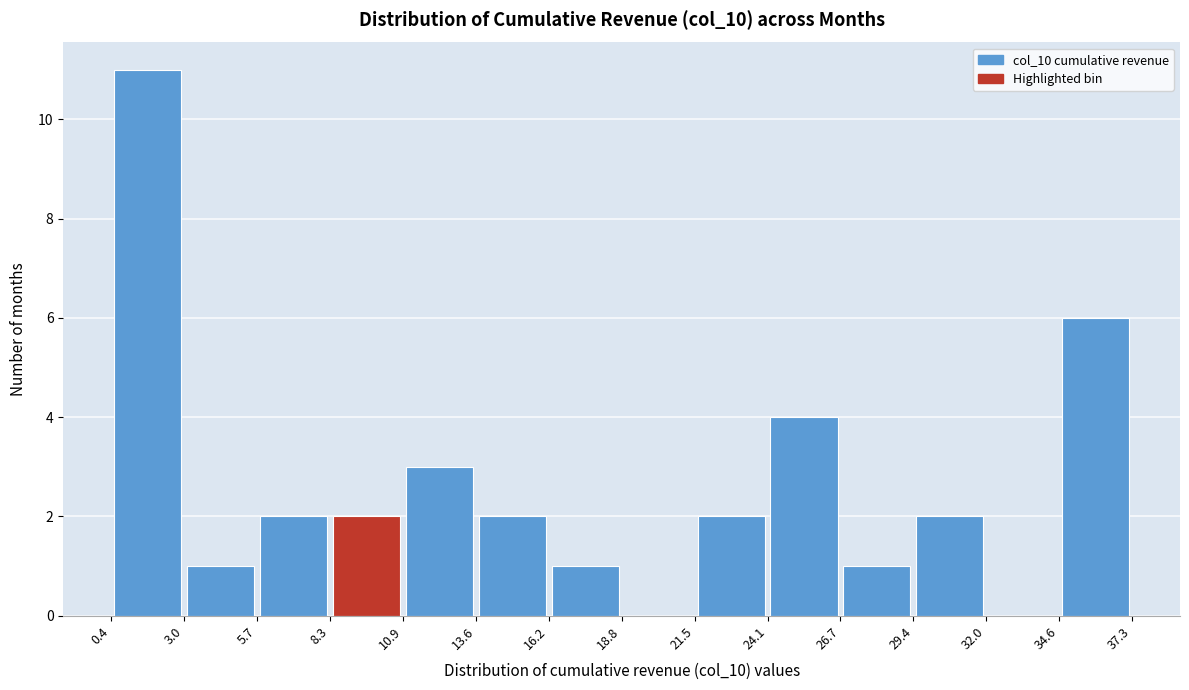

How tall is the bar that spans 8.3 to 10.9 on the x-axis? The values are not printed on the chart, so give them approximately, as read against the axis.

2